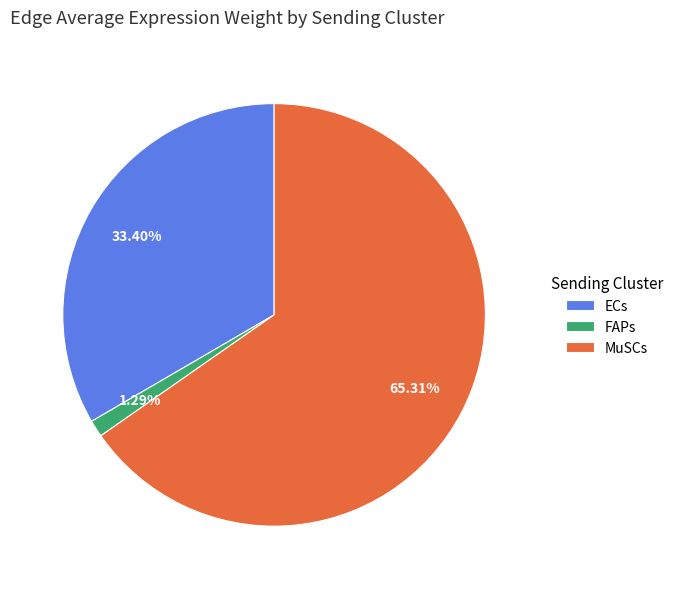

To the nearest percent, what is the combined percentage of FAPs and ECs?

35%